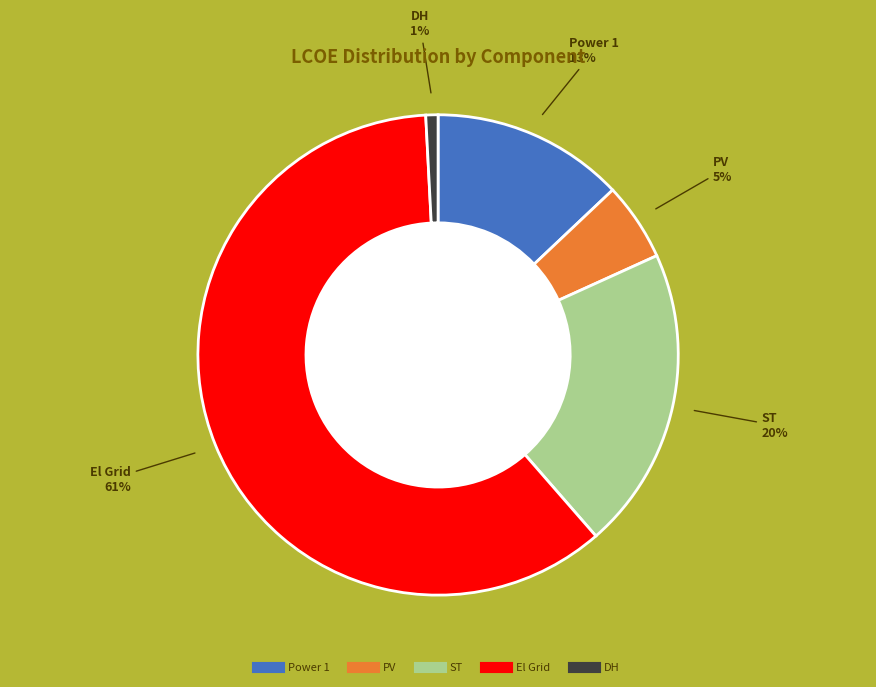

How many slices are in this pie chart?

5